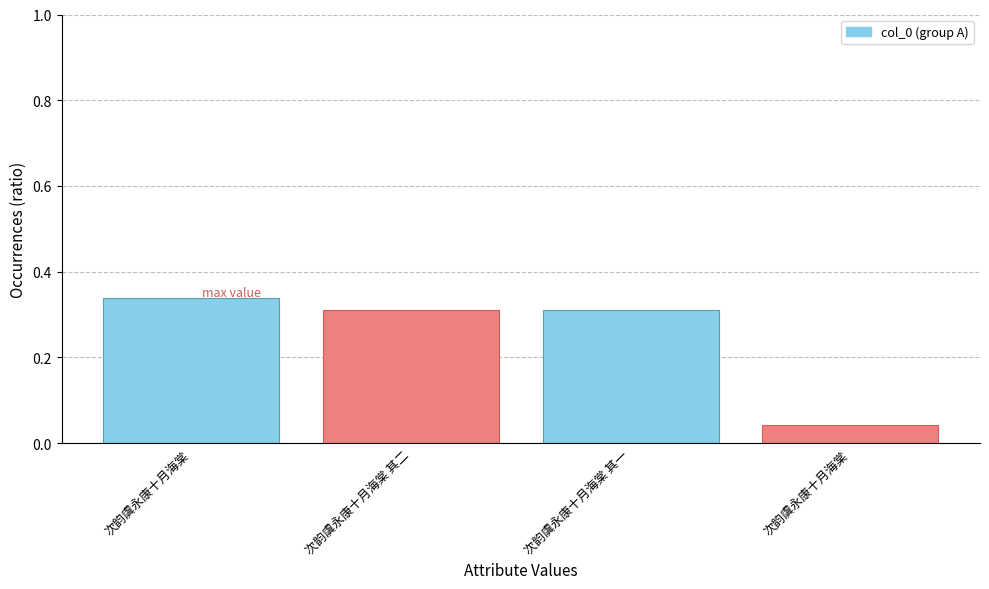

The value at 次韵虞永康十月海棠 is 0.5. True or false?

False